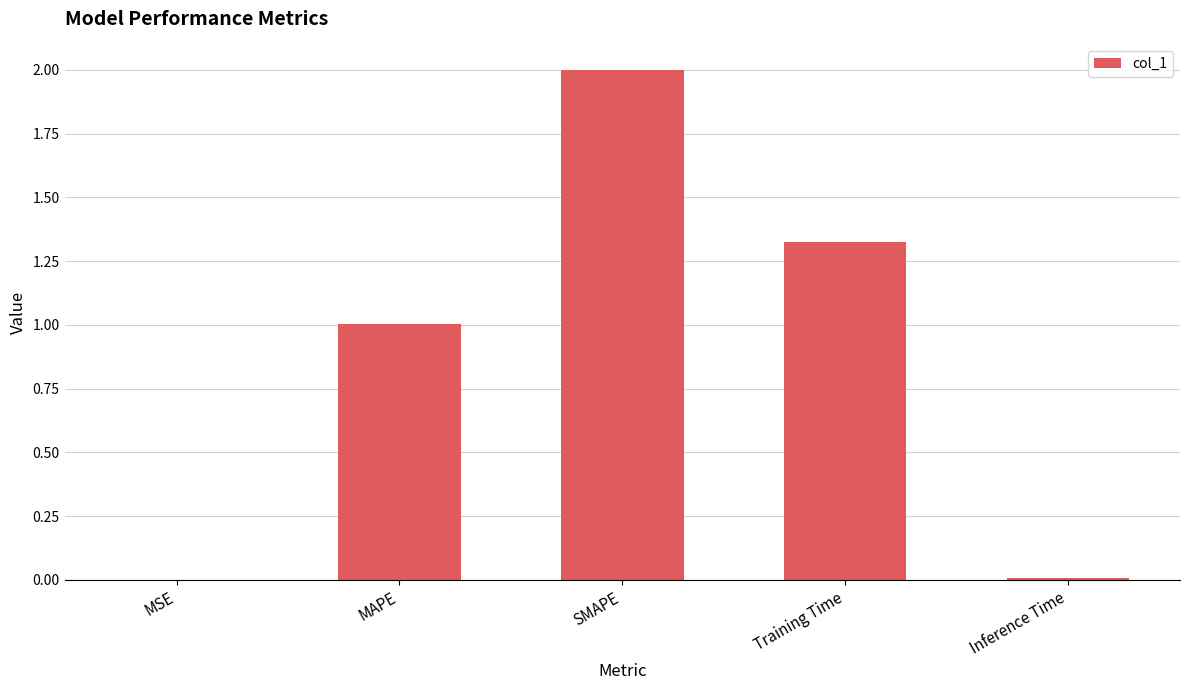

True or false: the data shows 0.0 at MSE.

True